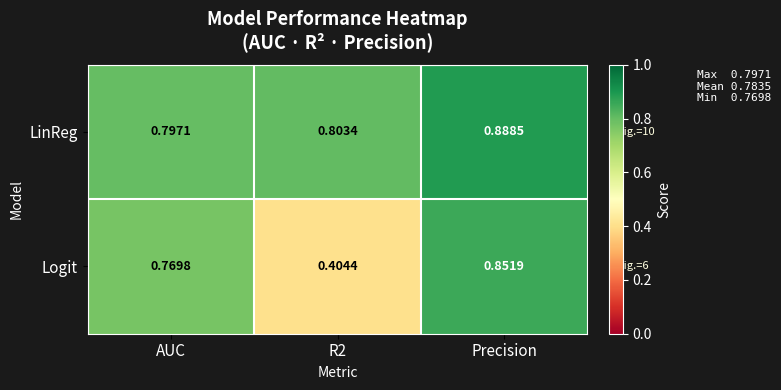

List the series in order of their peak value, lowest first.

Logit, LinReg